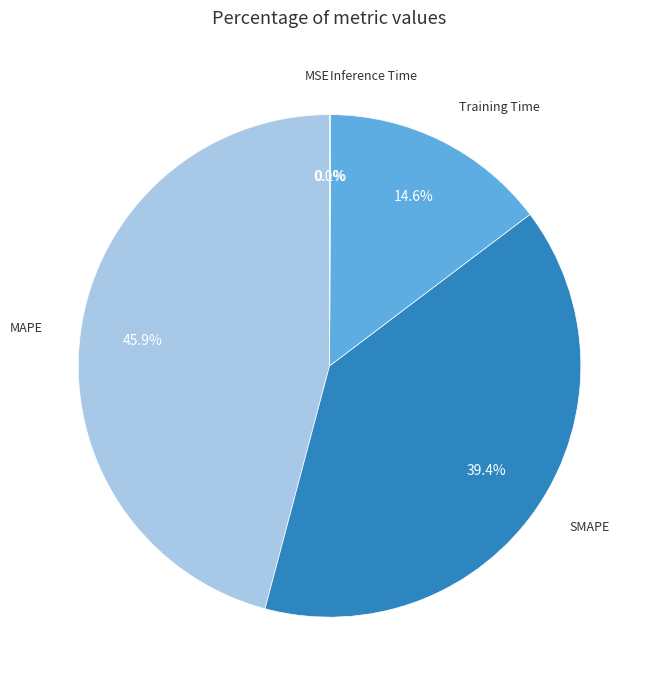

What percentage is NOT represented by MAPE?

54.1%